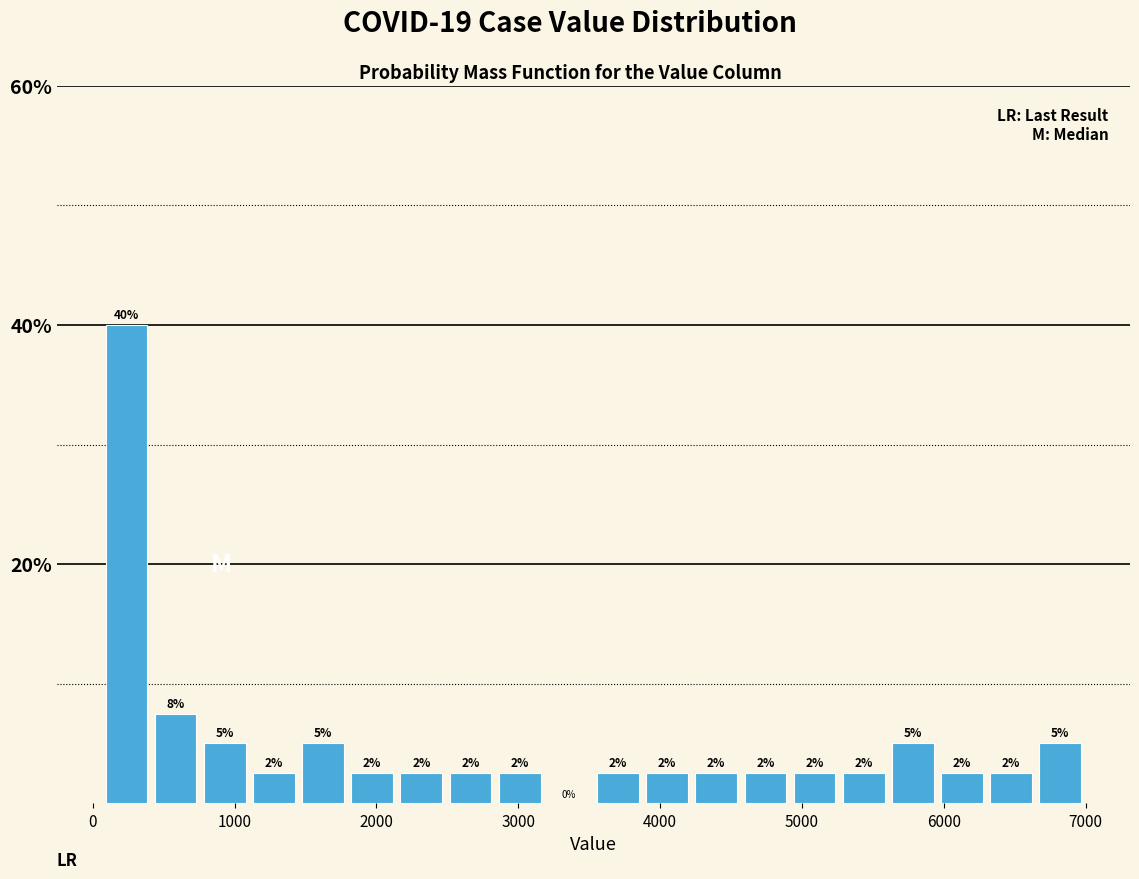

Around what value on the x-axis is the tallest bar? Give the approximate position of its centre, as read against the axis.

200